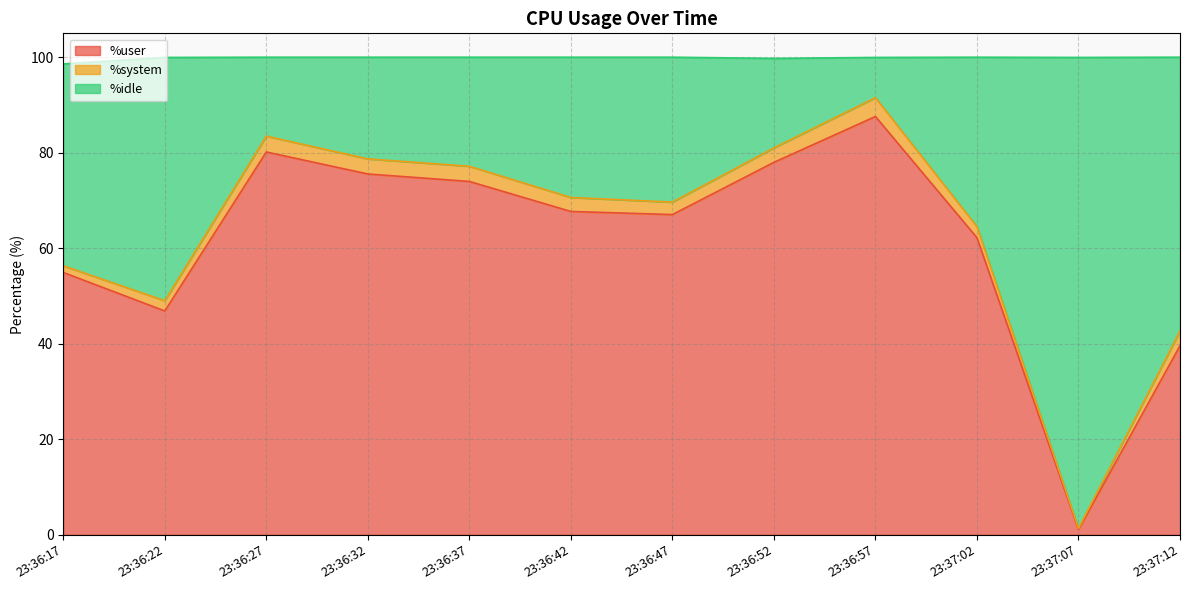

At which label does %user reach its minimum?

23:37:07